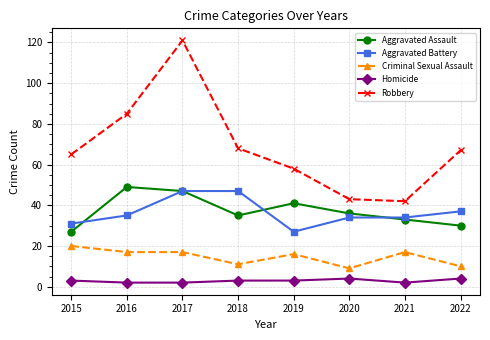

The value of Homicide at 2019 is 3. True or false?

True